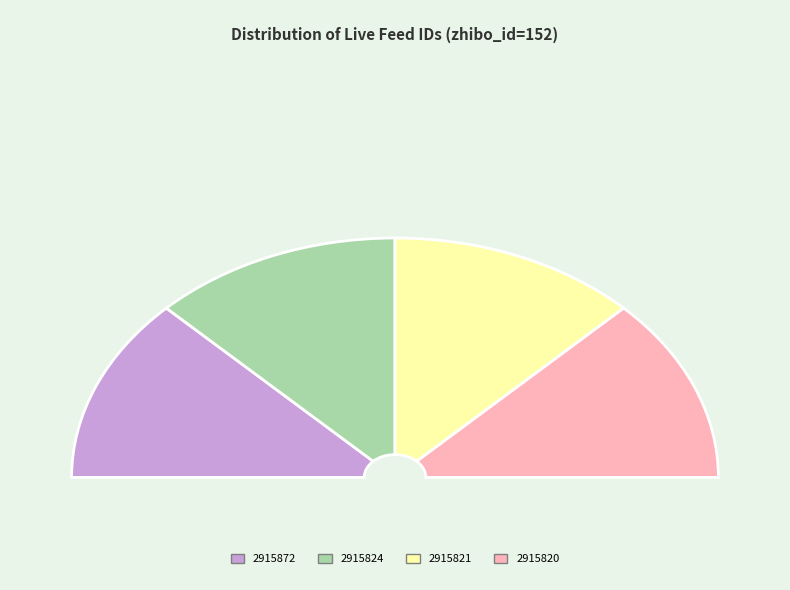

The 2915788 slice represents 7% of the pie. True or false?

False